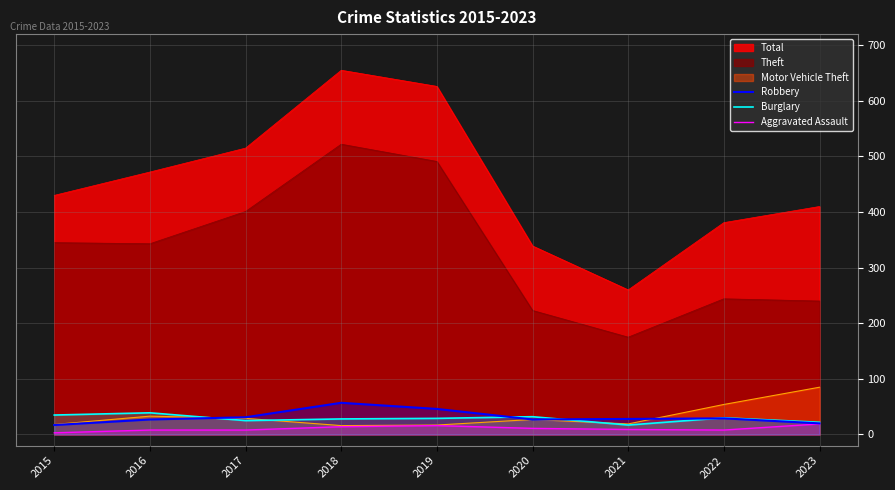

How many distinct data groups are displayed?

6